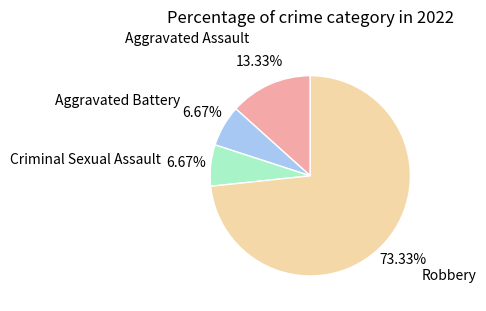

What percentage is the Aggravated Assault slice, to the nearest percent?

13%